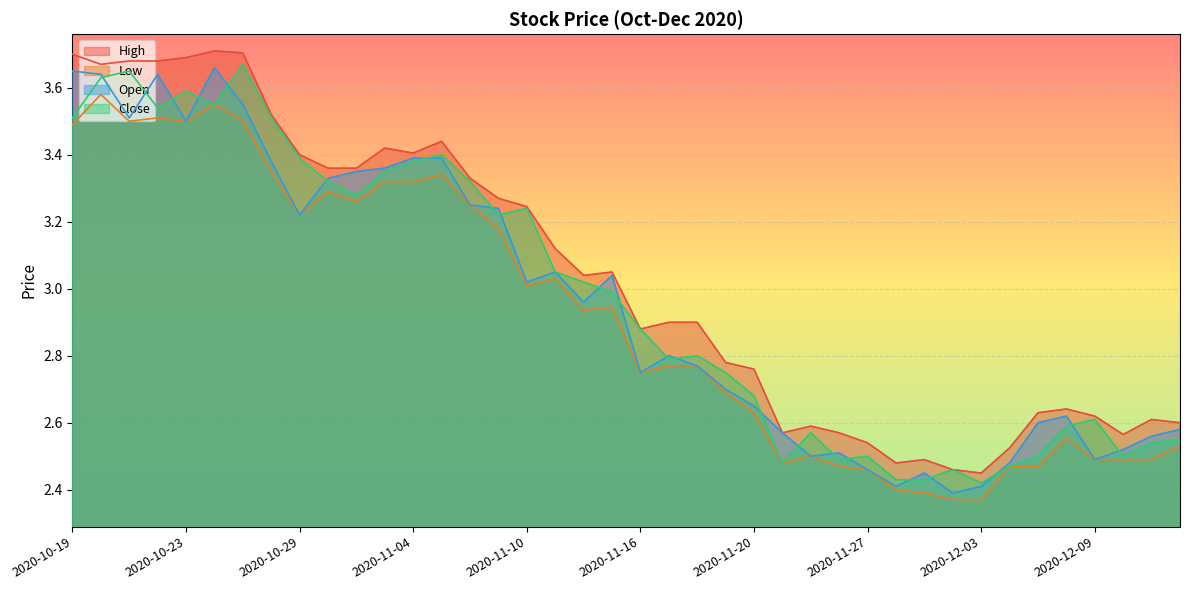

List the labels in order of Low value, largest first.

2020-10-20, 2020-10-26, 2020-10-22, 2020-10-21, 2020-10-23, 2020-10-27, 2020-10-19, 2020-10-28, 2020-11-05, 2020-11-03, 2020-11-04, 2020-10-30, 2020-11-02, 2020-11-06, 2020-10-29, 2020-11-09, 2020-11-11, 2020-11-10, 2020-11-13, 2020-11-12, 2020-11-17, 2020-11-18, 2020-11-16, 2020-11-19, 2020-11-20, 2020-12-08, 2020-12-14, 2020-11-24, 2020-12-09, 2020-12-10, 2020-12-11, 2020-11-23, 2020-11-25, 2020-12-04, 2020-12-07, 2020-11-27, 2020-11-30, 2020-12-01, 2020-12-02, 2020-12-03